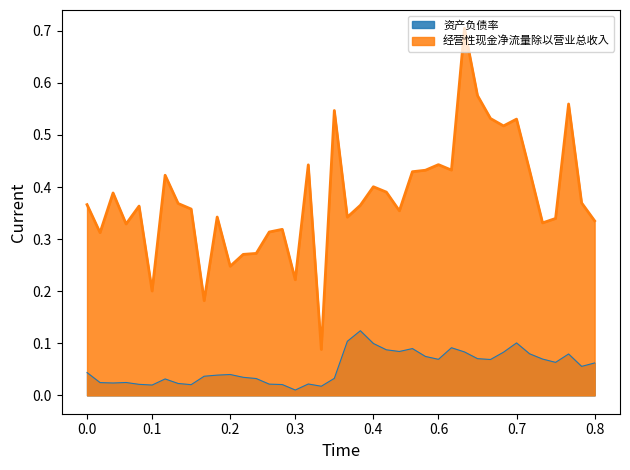

List the series in order of their overall mean, lowest first.

资产负债率, 经营性现金净流量除以营业总收入